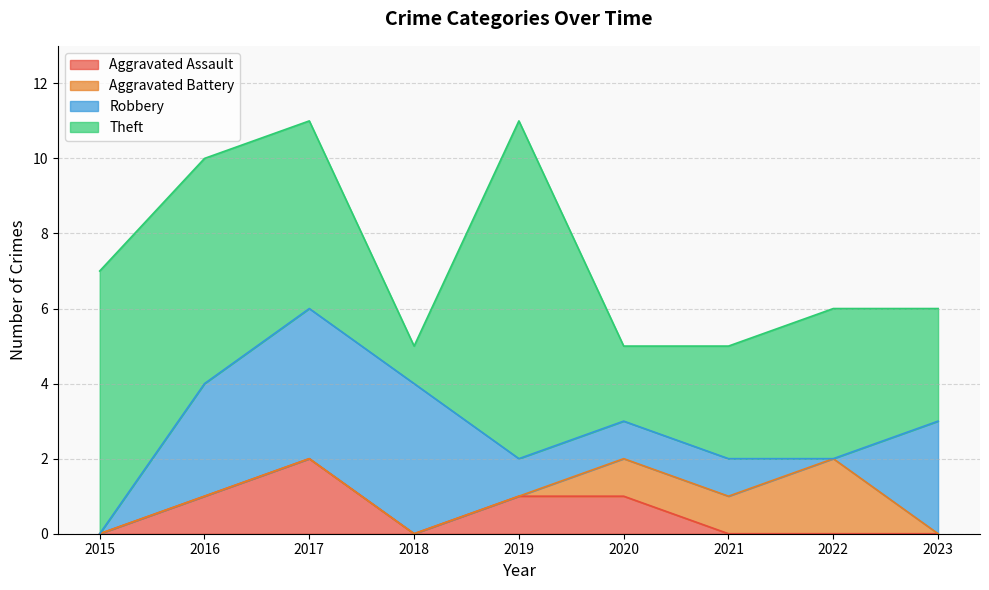

At which category does Aggravated Assault reach its first local valley?

2018